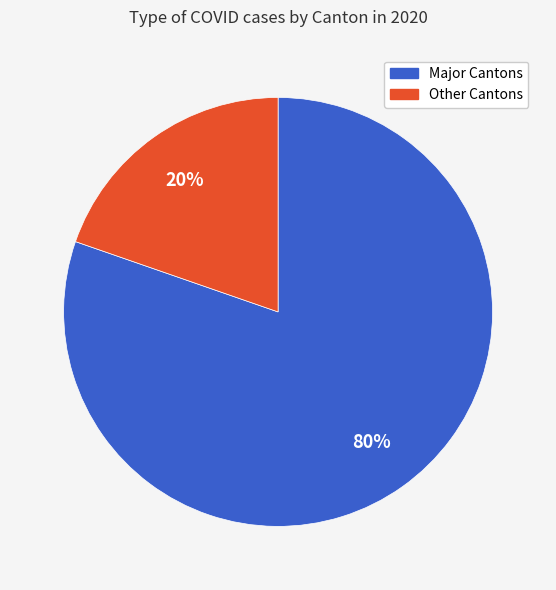

Is there a majority slice in this chart?

Yes